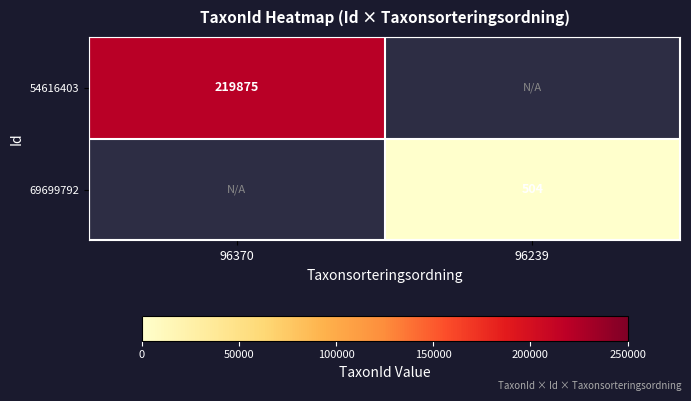

Is it true that 54616403 equals 219875 at 96370?

True